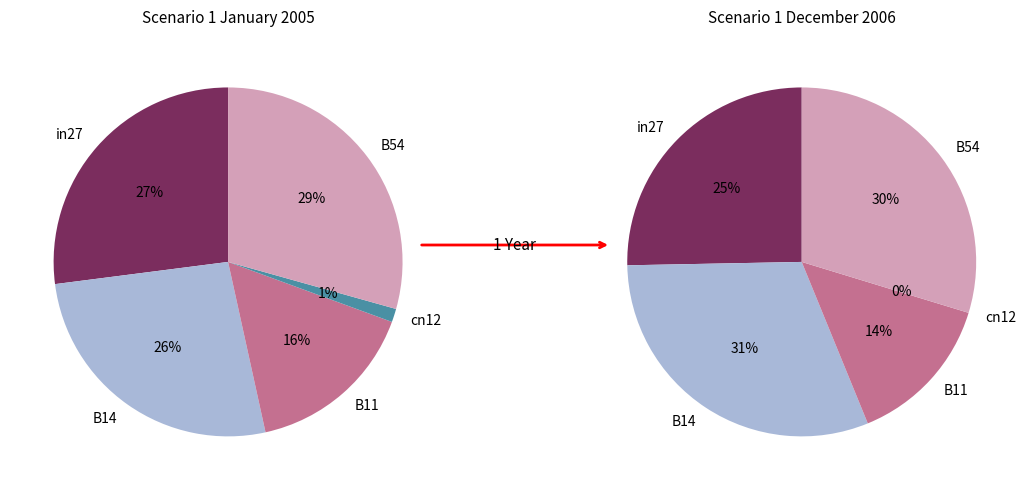

To the nearest percent, what is the difference between the B14 and in27 slice percentages?

1%